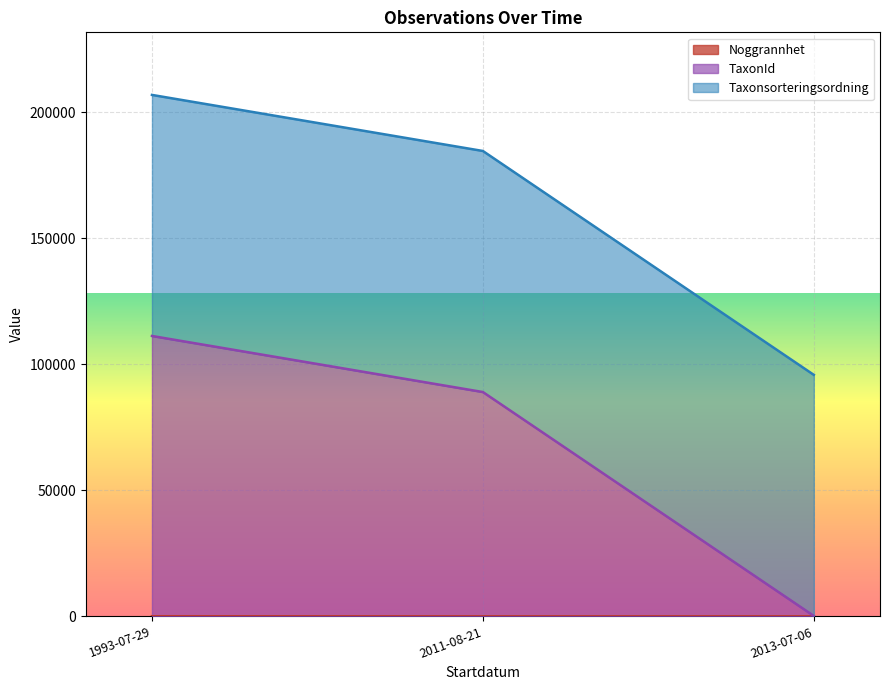

How many categories are shown in the chart?

8